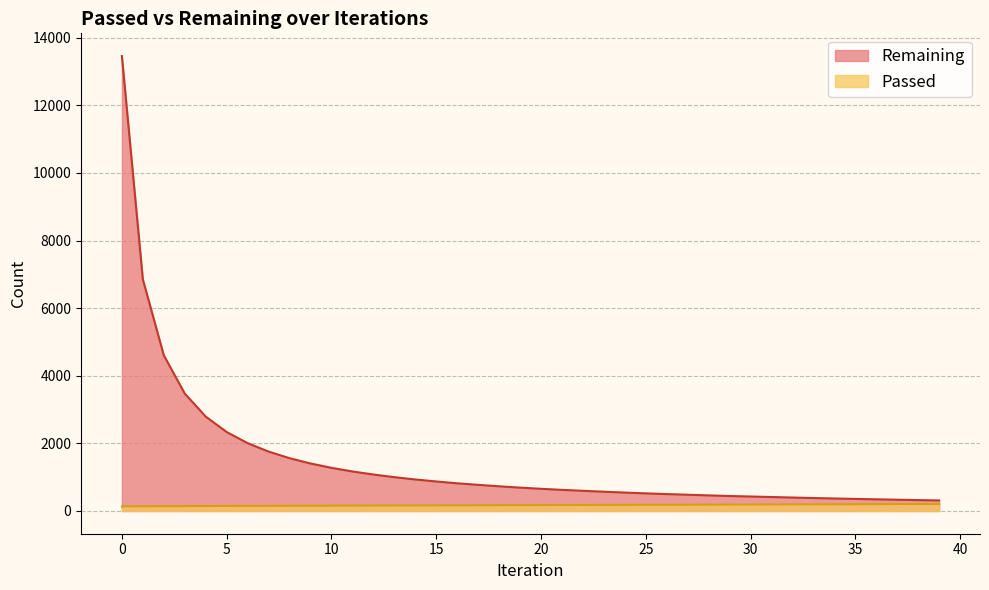

What is the sum of all Passed values?

6940